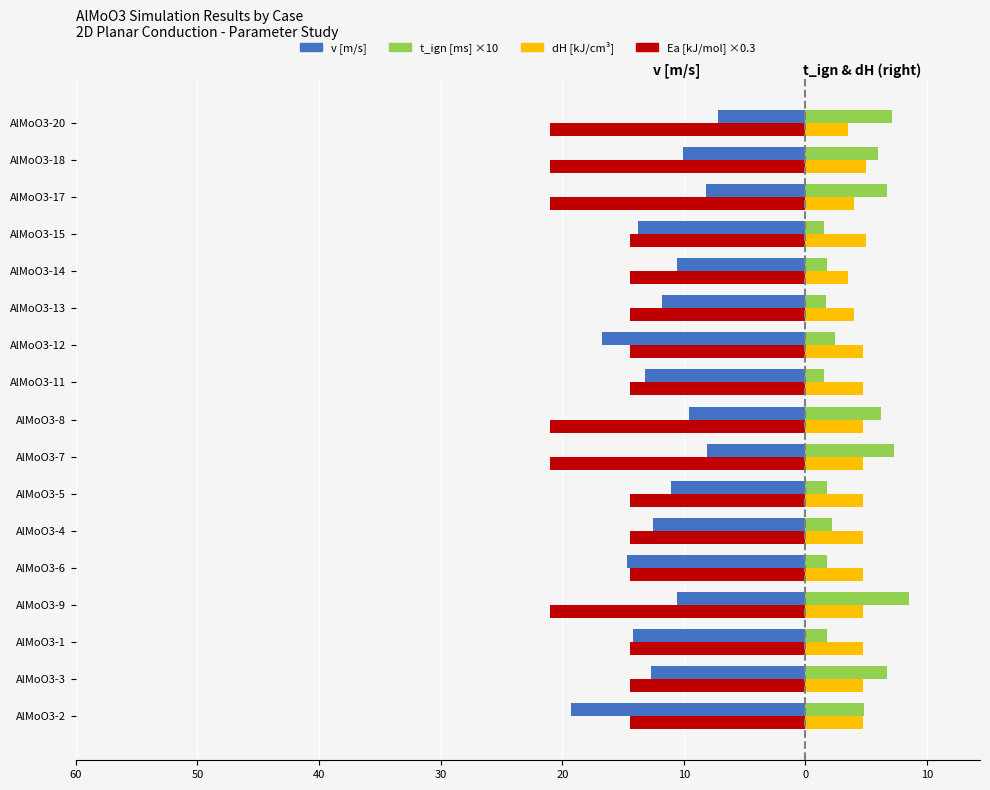

What are all the series names shown in the legend?

v [m/s], t_ign [ms] ×10, dH [kJ/cm³], Ea [kJ/mol] ×0.3